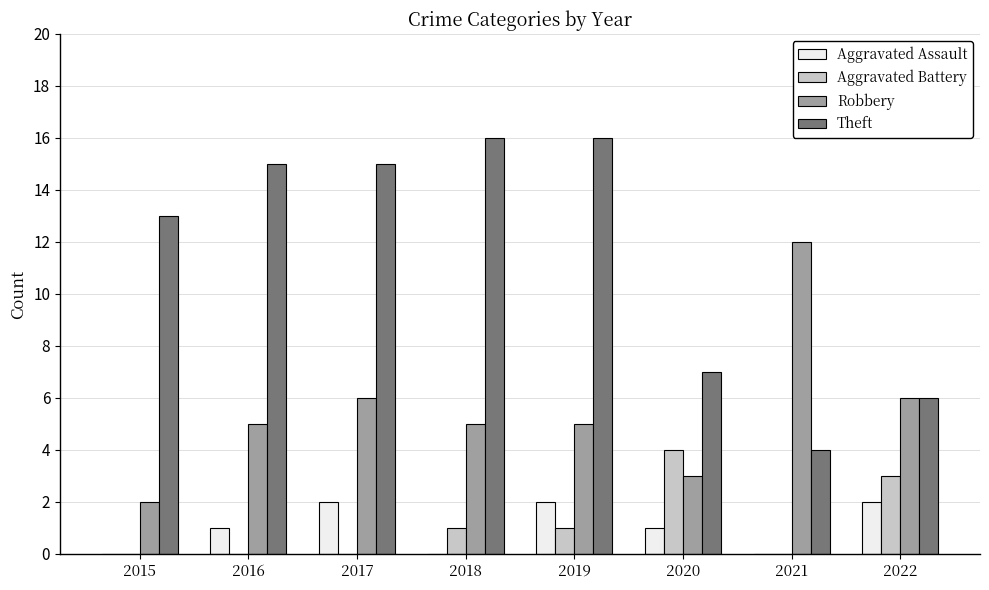

Which series changed the most between 2015 and 2016?

Robbery